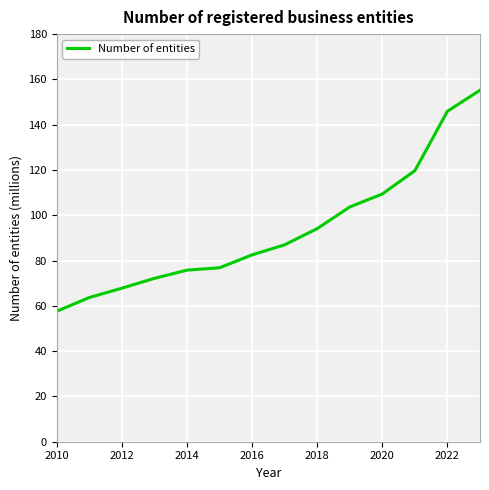

What is the difference between the maximum and minimum values?

97.6